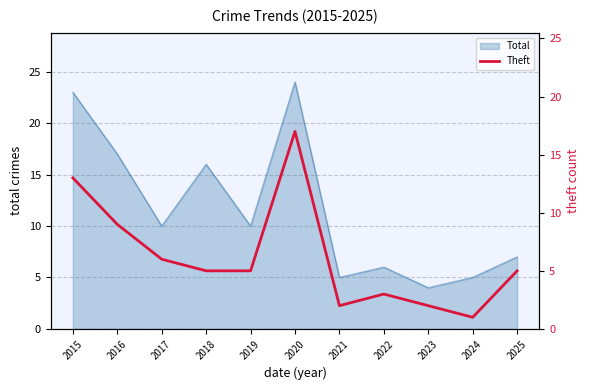

The Total series shows 16 at 2017. True or false?

False